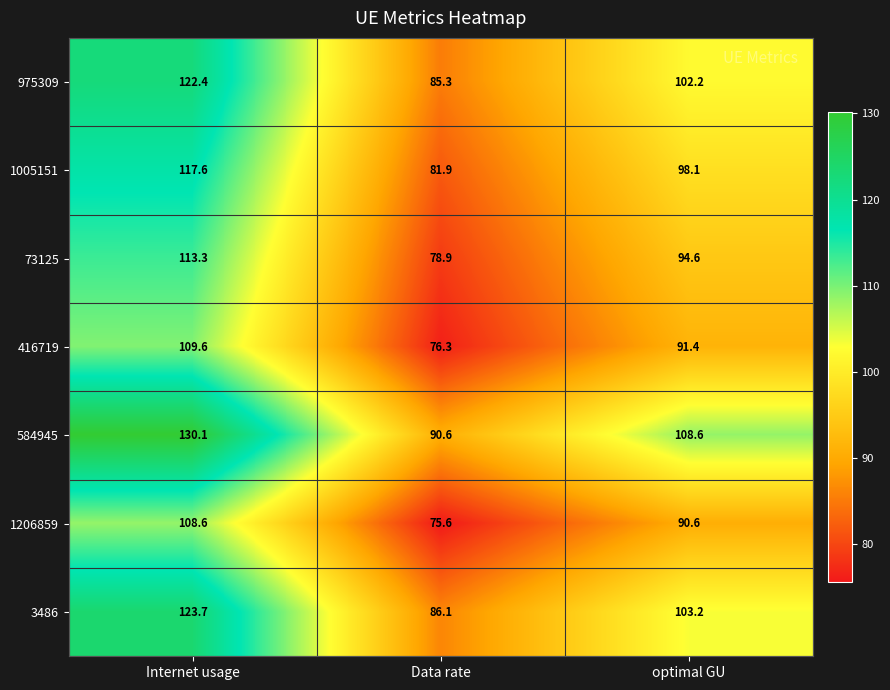

At which category is the sum across all series the highest?

Internet usage